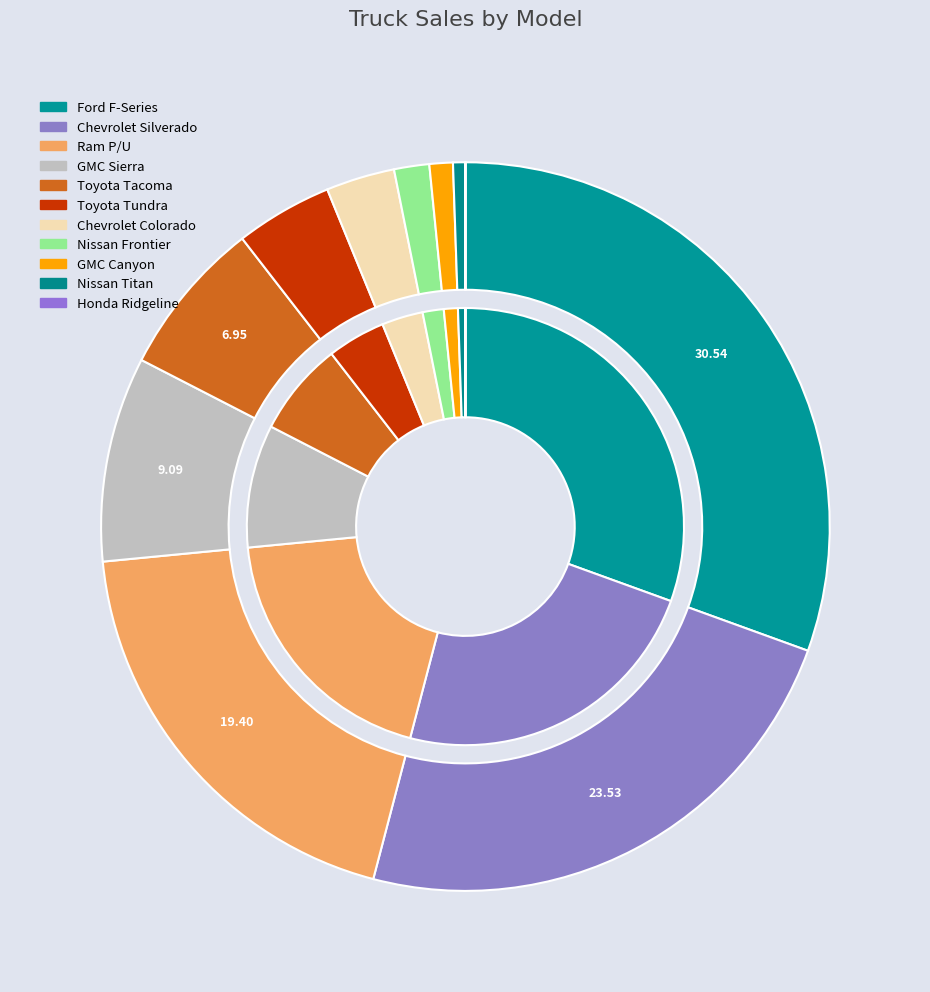

Which category has the biggest portion of the pie?

Ford F-Series